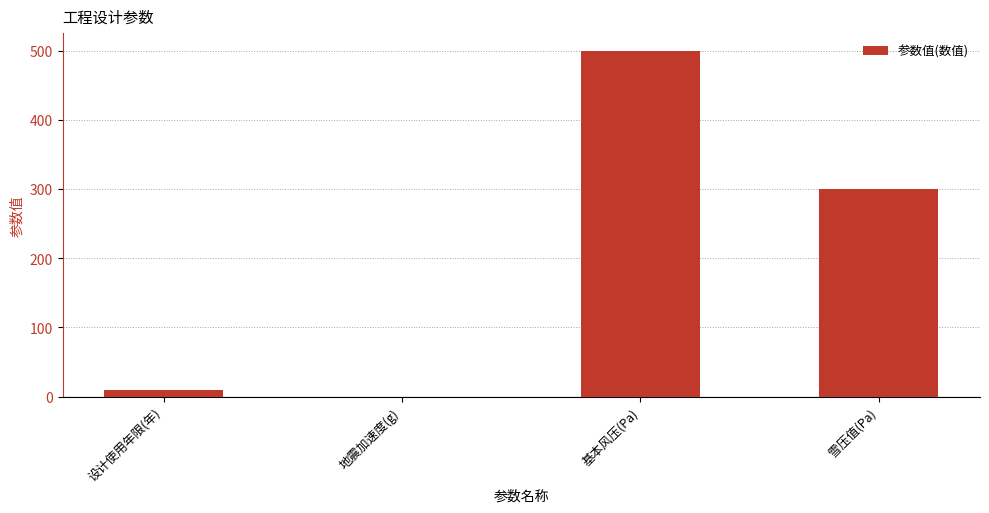

How many distinct data groups are displayed?

1